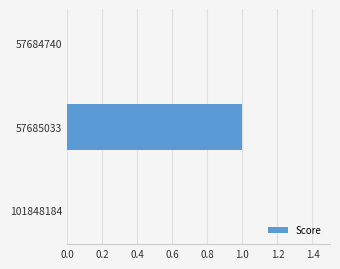

Which has a higher value, 57685033 or 57684740?

57685033